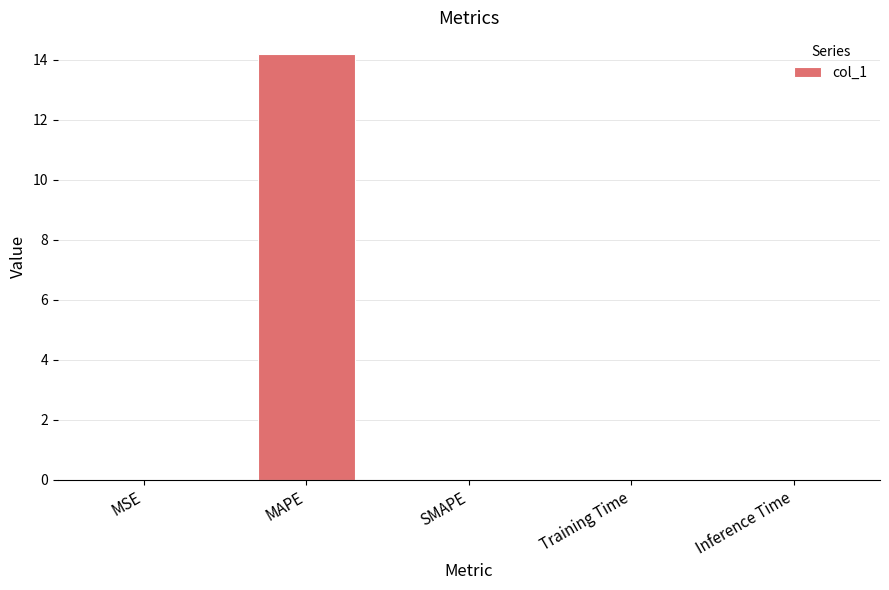

What is the greatest value displayed?

14.2